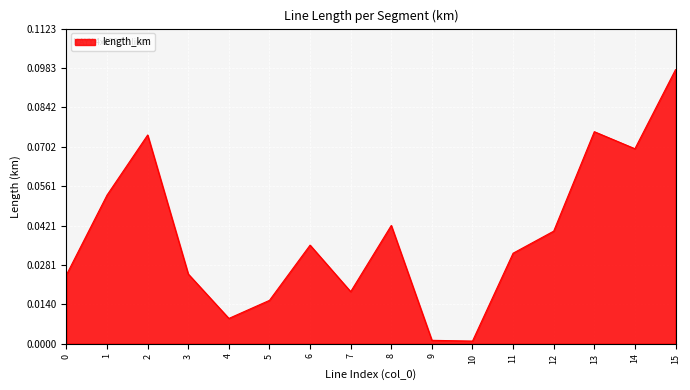

The value at 8 is 0.1. True or false?

False